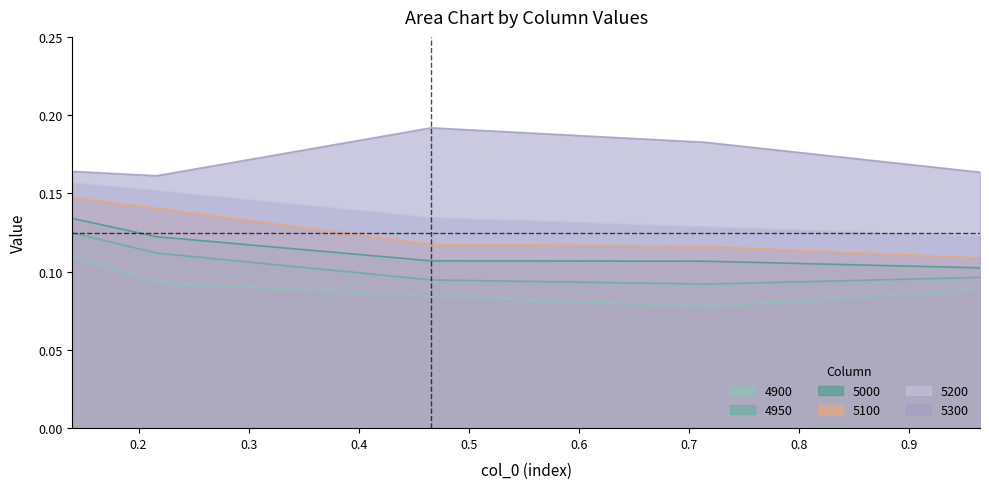

True or false: 5200 and 4950 cross at least once.

False